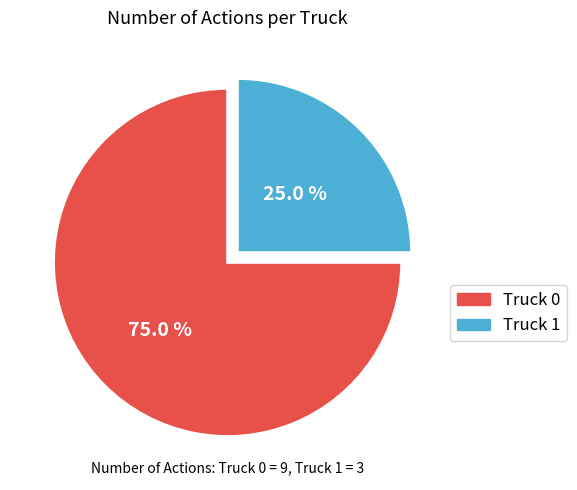

What percentage is the Truck 1 slice, to the nearest percent?

25%